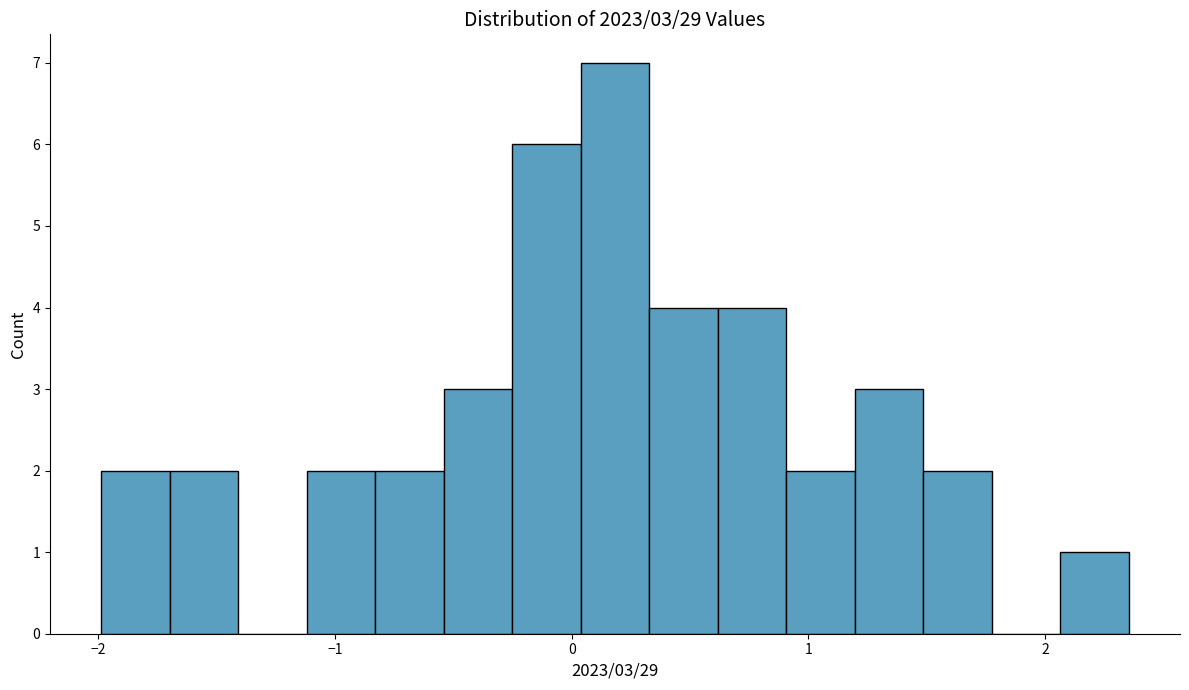

Around what value on the x-axis is the tallest bar? Give the approximate position of its centre, as read against the axis.

0.2